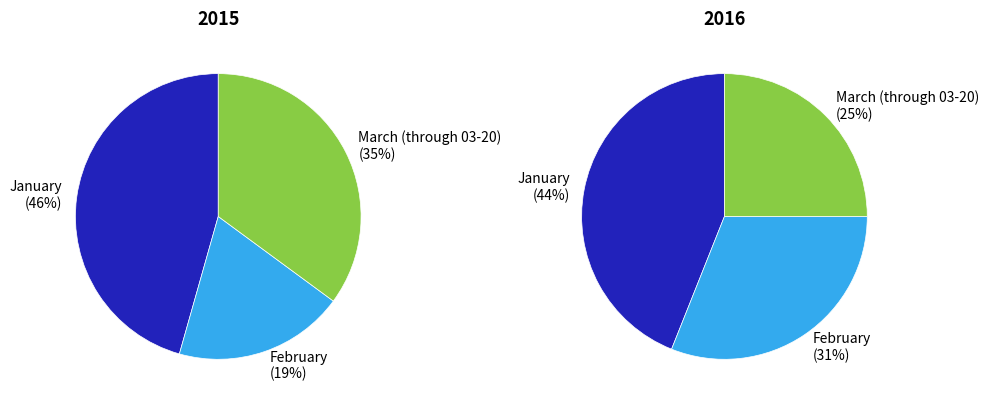

Does March (through 03-20) represent more than half of the total?

No